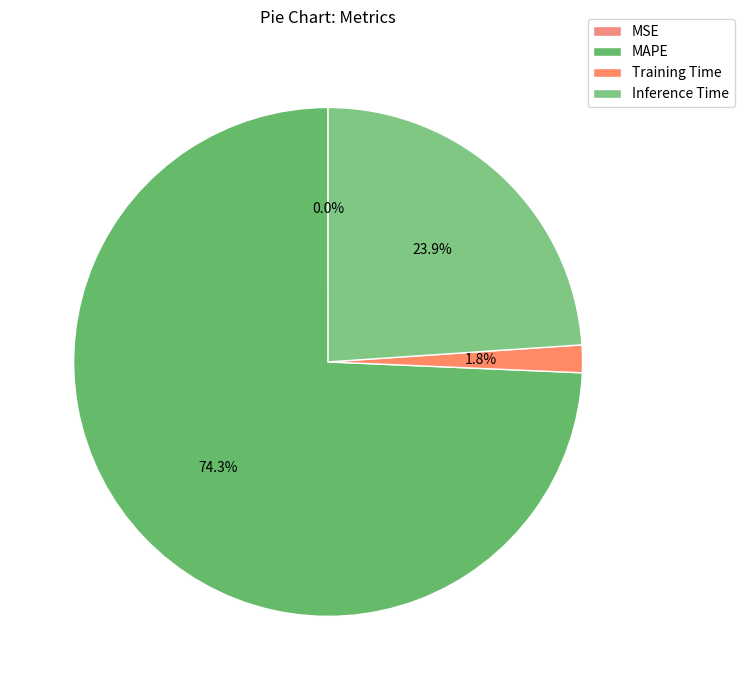

To the nearest percent, what percentage of the pie is Training Time?

2%